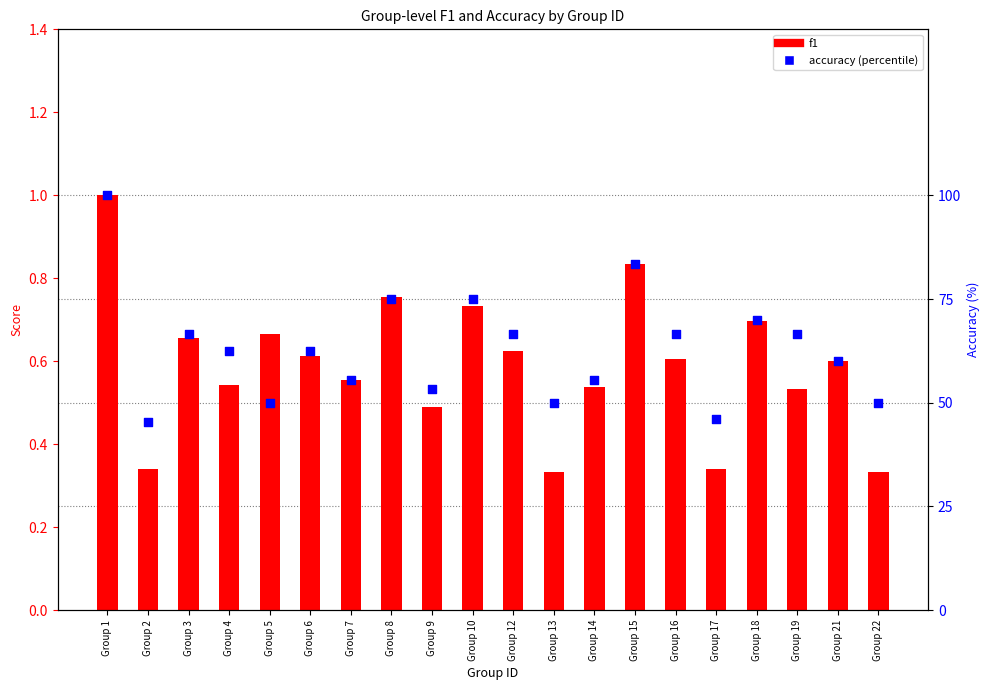

What is the total value across all series at Group 14?

56.1